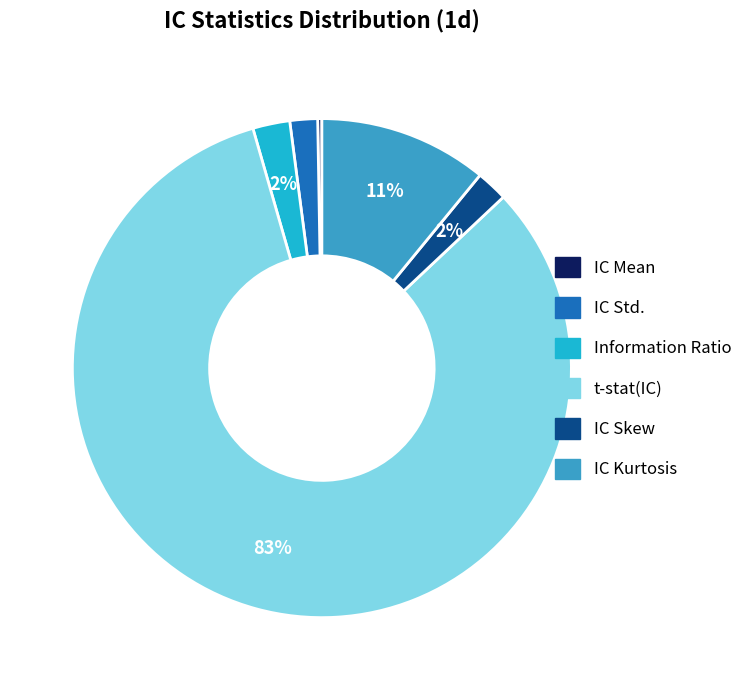

To the nearest percent, what percentage of the pie is IC Kurtosis?

11%